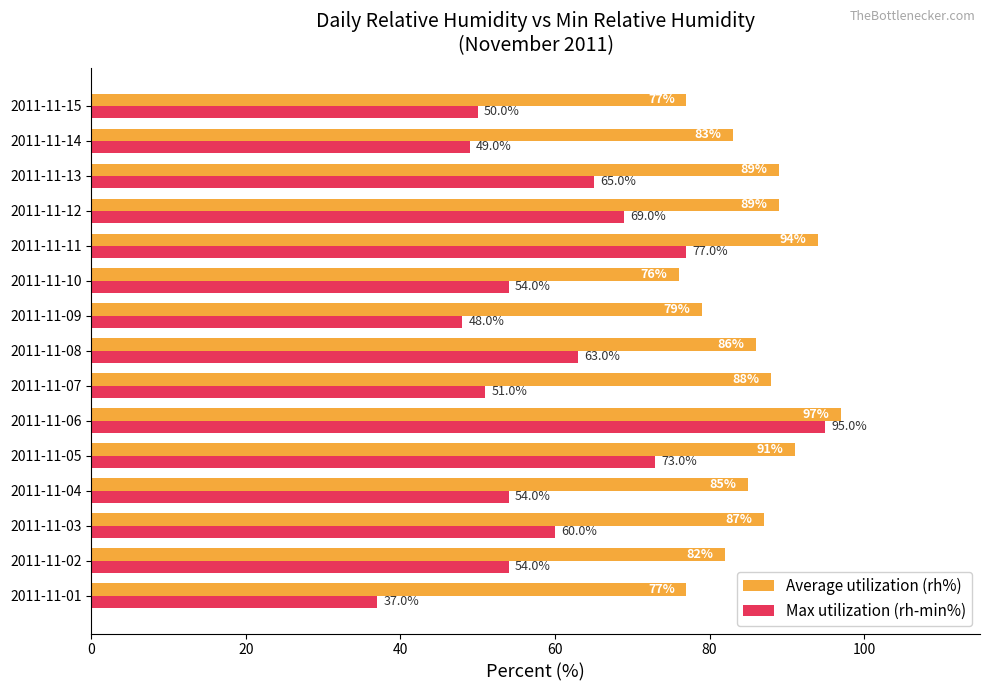

What is the greatest value displayed?

97